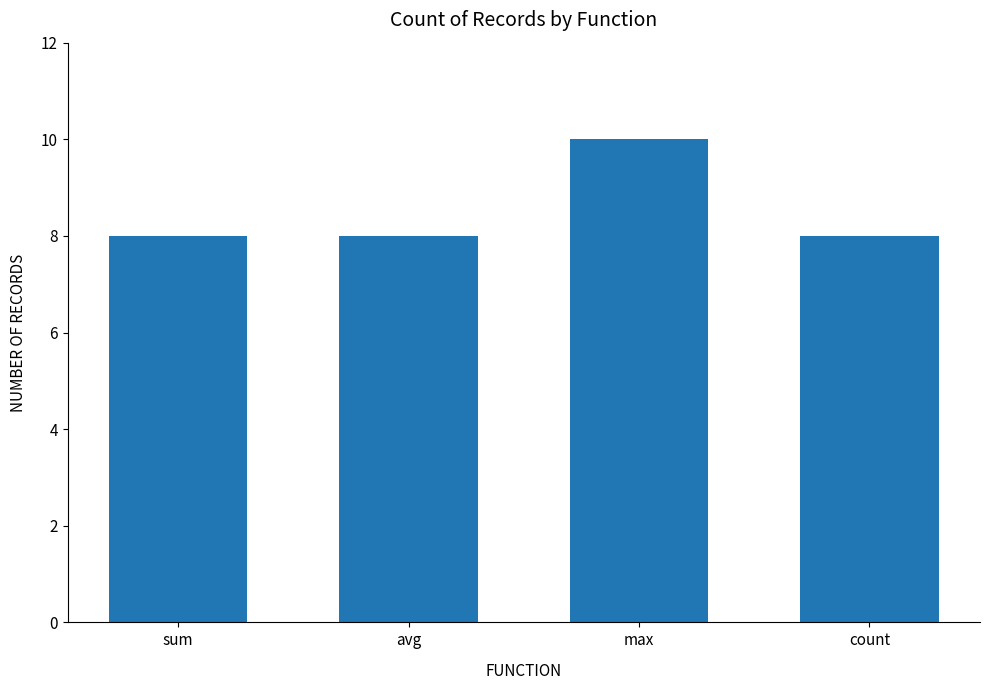

Does the chart contain stacked bars?

No